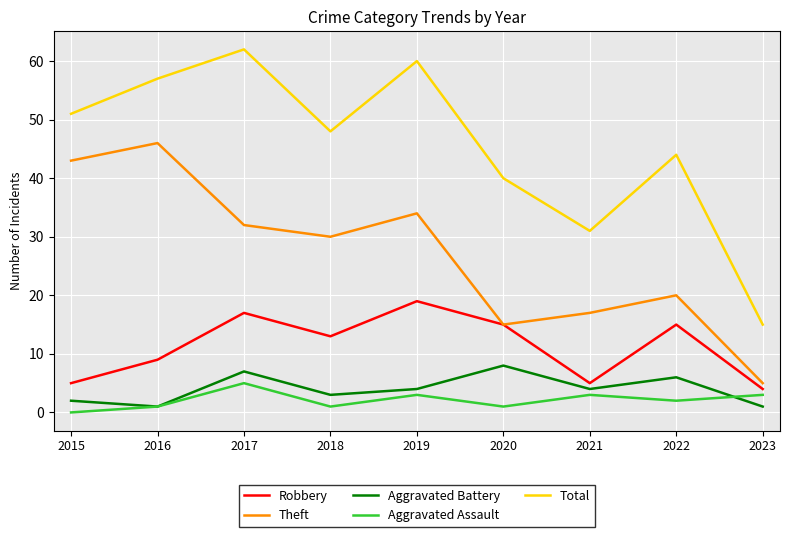

Rank the series at 2022 from highest to lowest value.

Total, Theft, Robbery, Aggravated Battery, Aggravated Assault